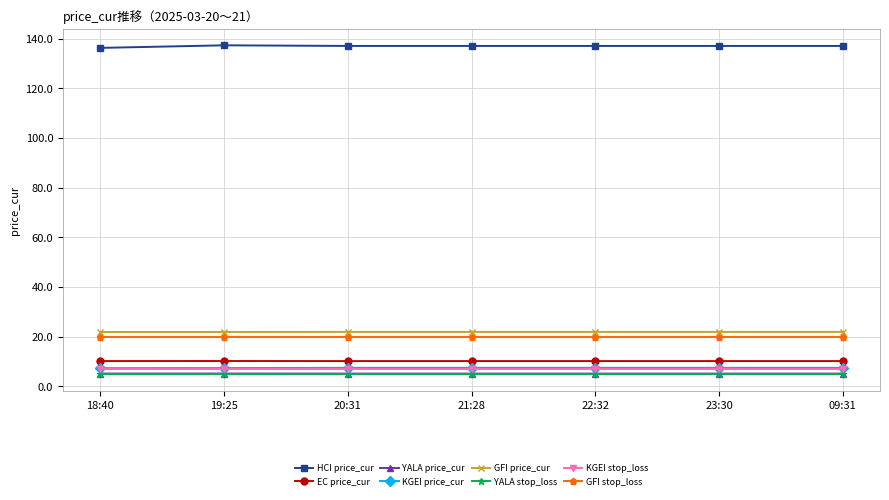

True or false: GFI price_cur and YALA price_cur intersect in this chart.

False